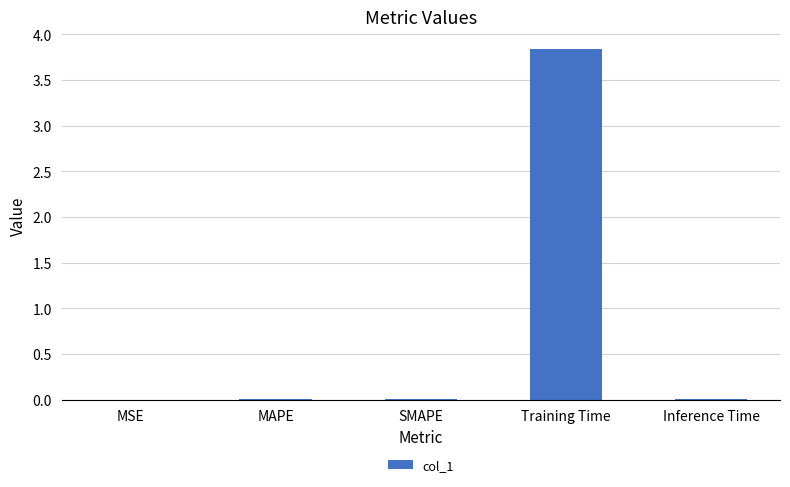

How many data points does each series have?

5